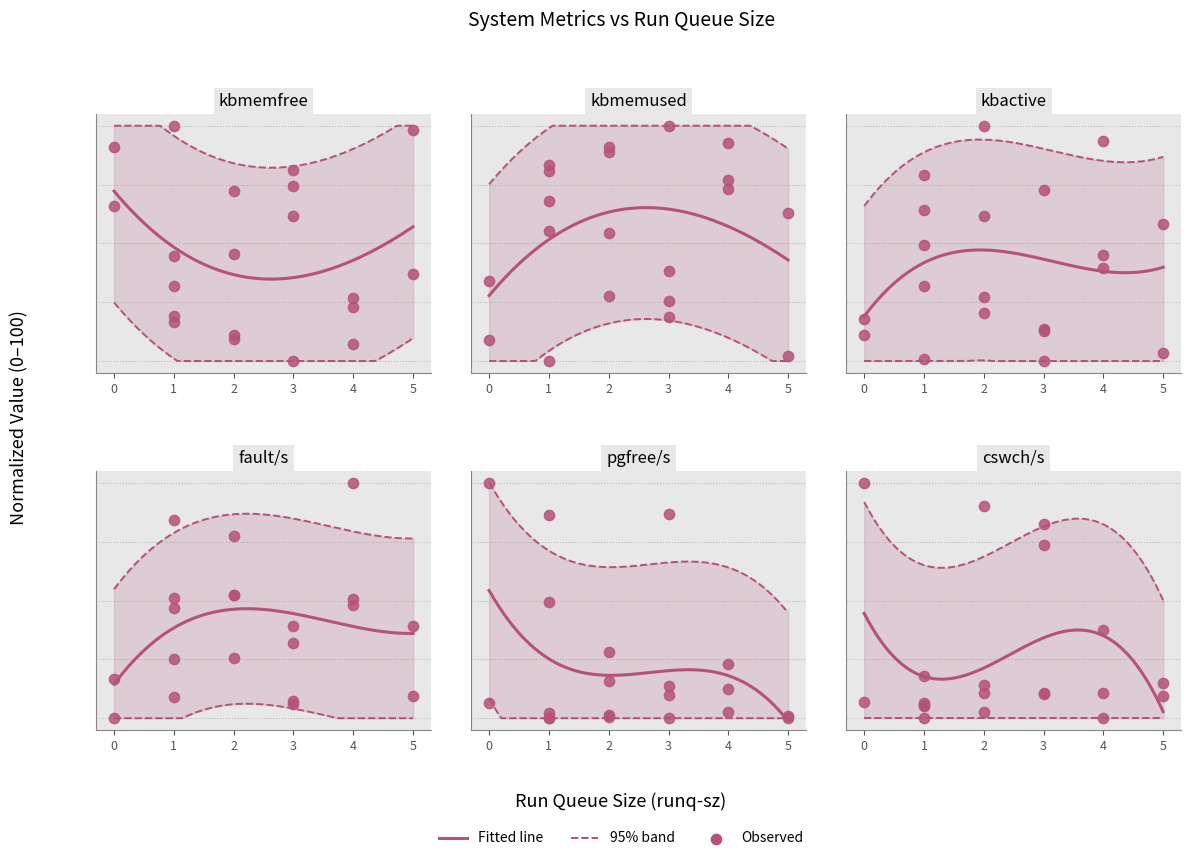

At which category is the sum across all series the highest?

1